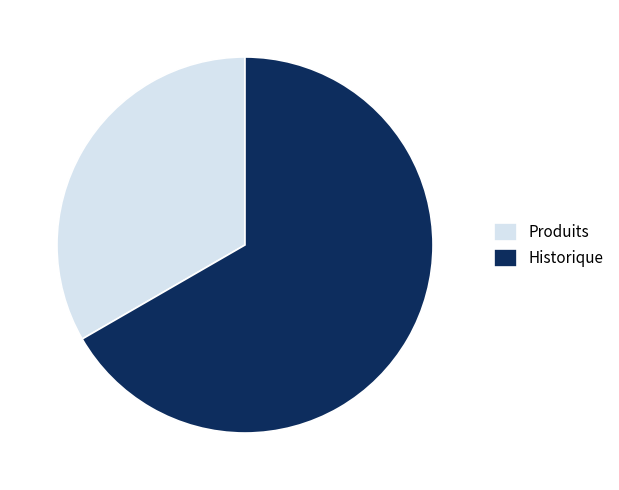

Approximately how many times larger is the value at Historique compared to Produits?

2.0